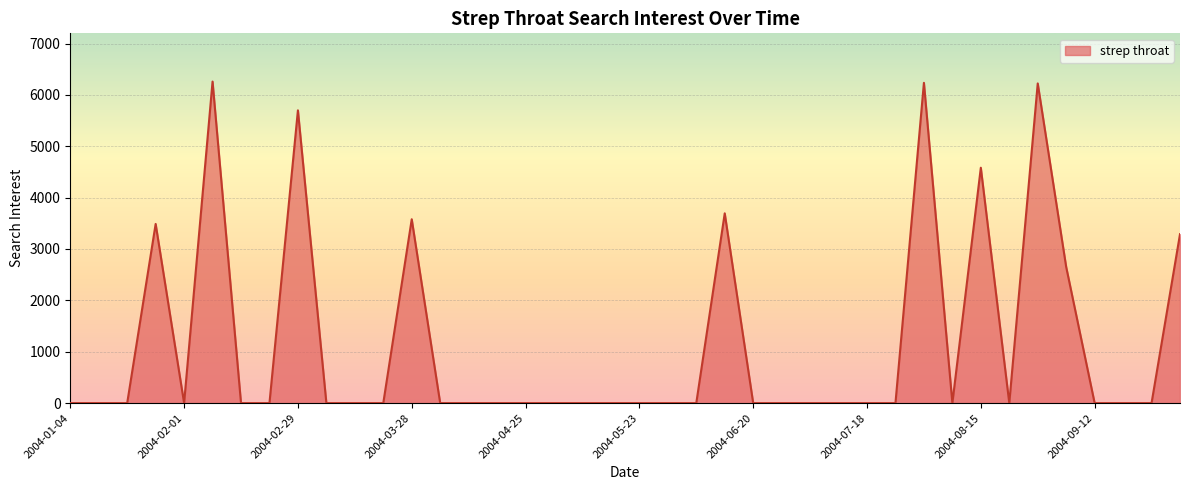

What is the difference between the maximum and minimum values?

6259.6